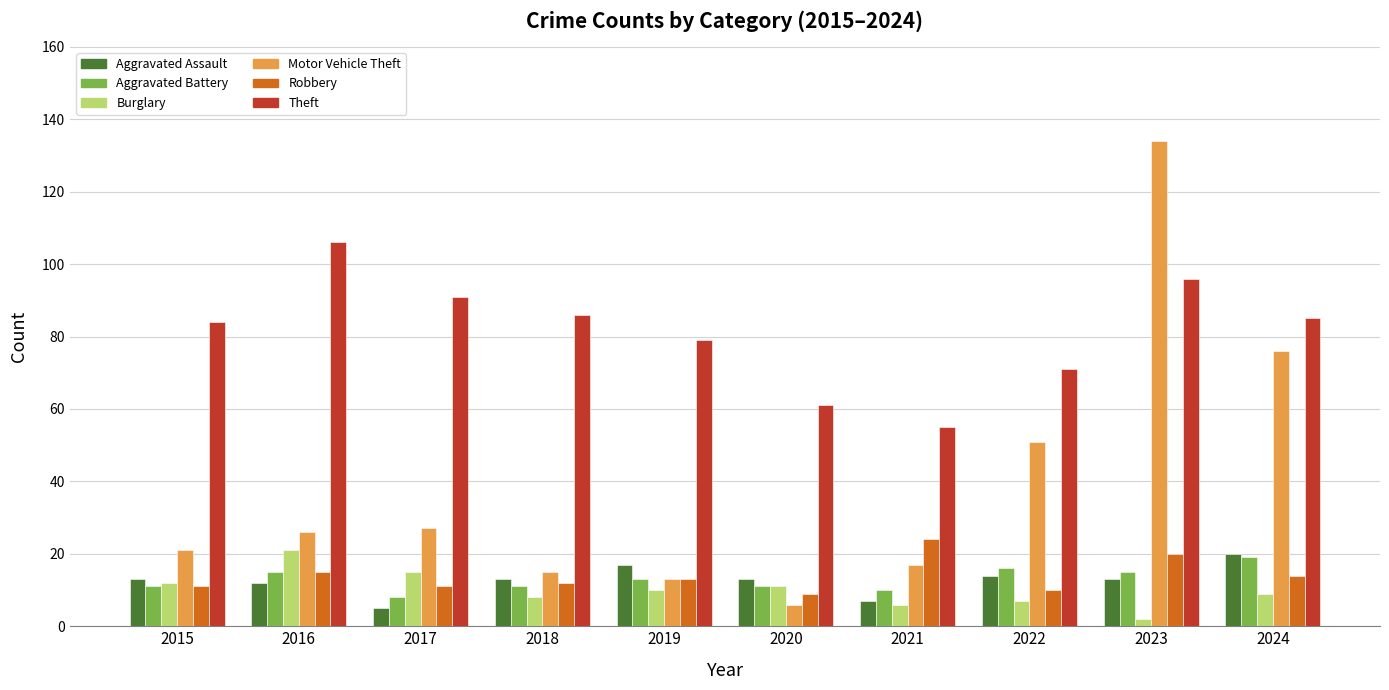

What is the smallest value displayed?

2